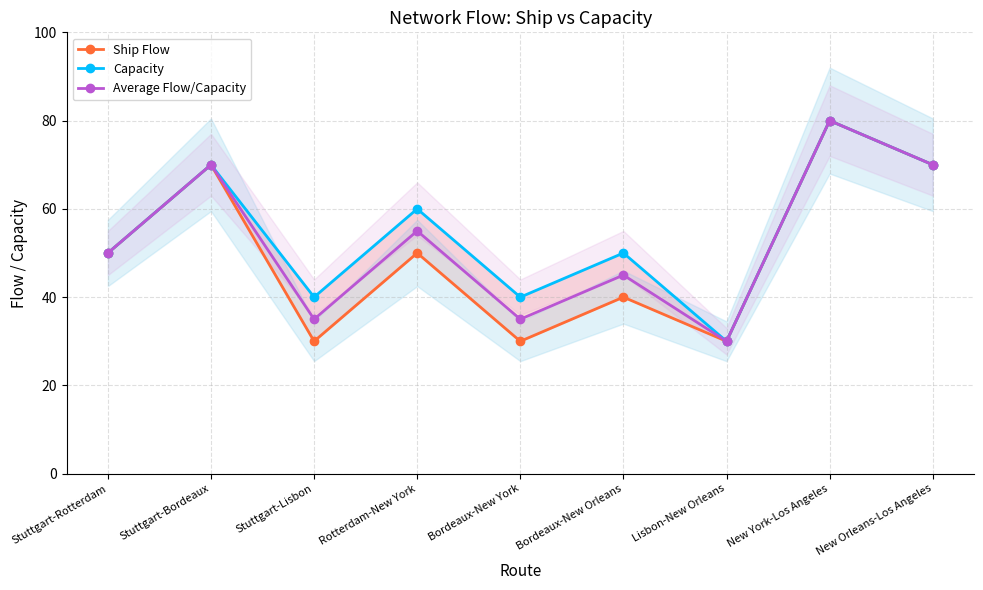

What is the label of the 4th point from the left?

Rotterdam-New York